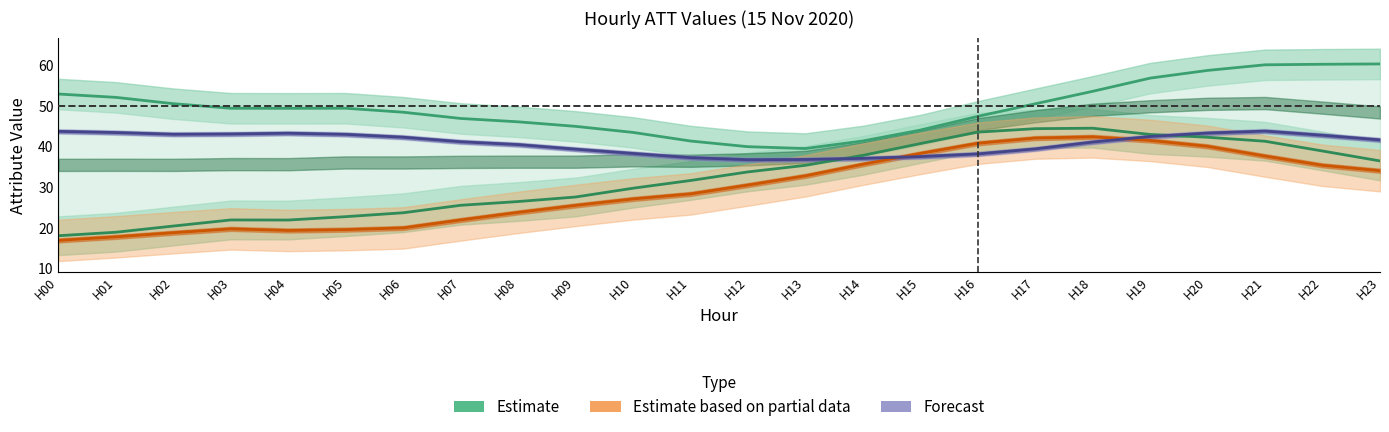

What is the total value across all series at H10?

138.4